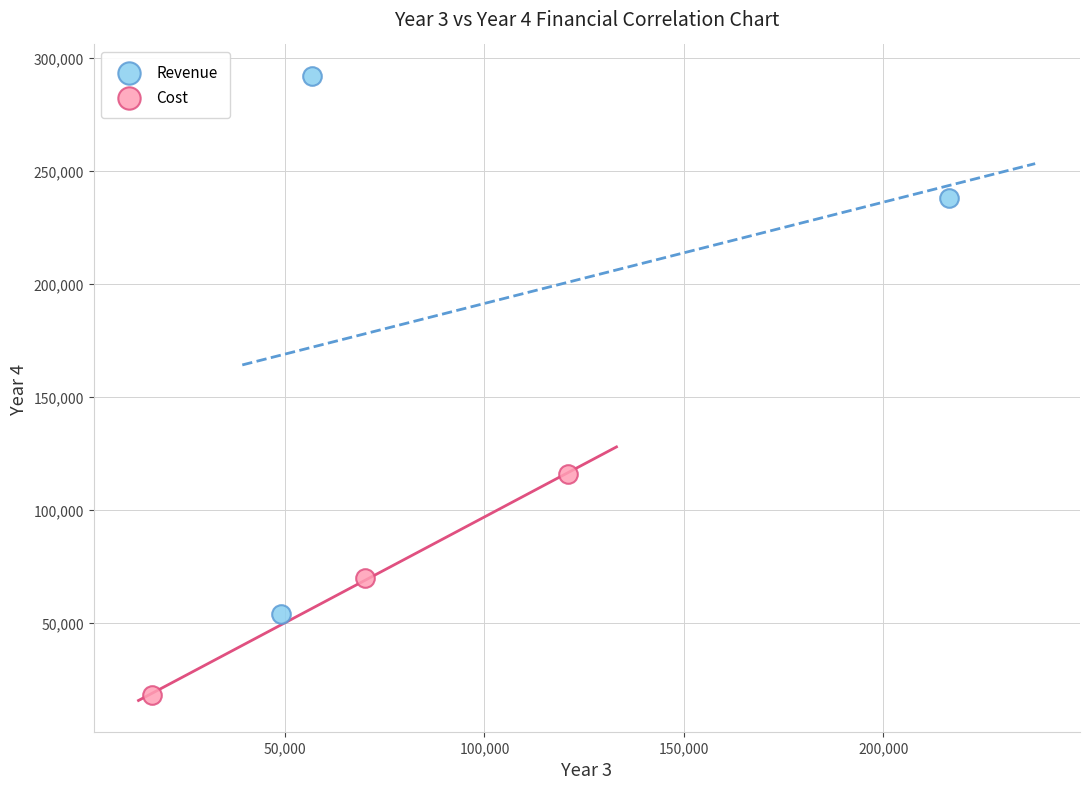

Which series contains the highest Y value?

Revenue